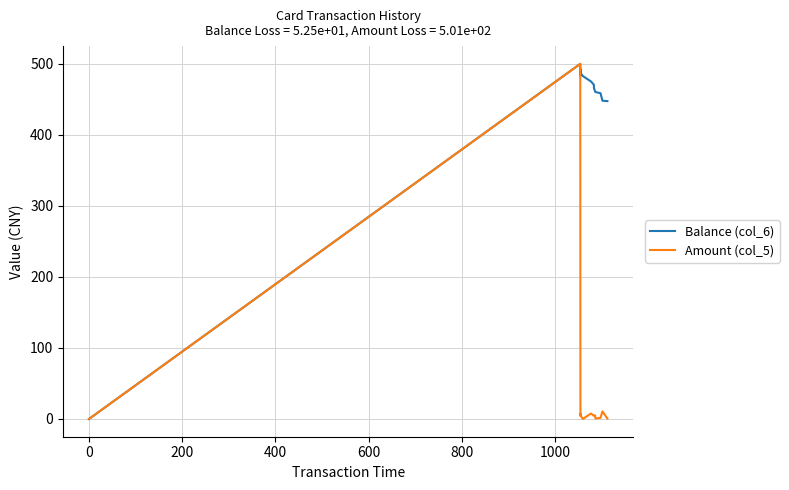

Which series has the largest total across all categories?

Balance (col_6)